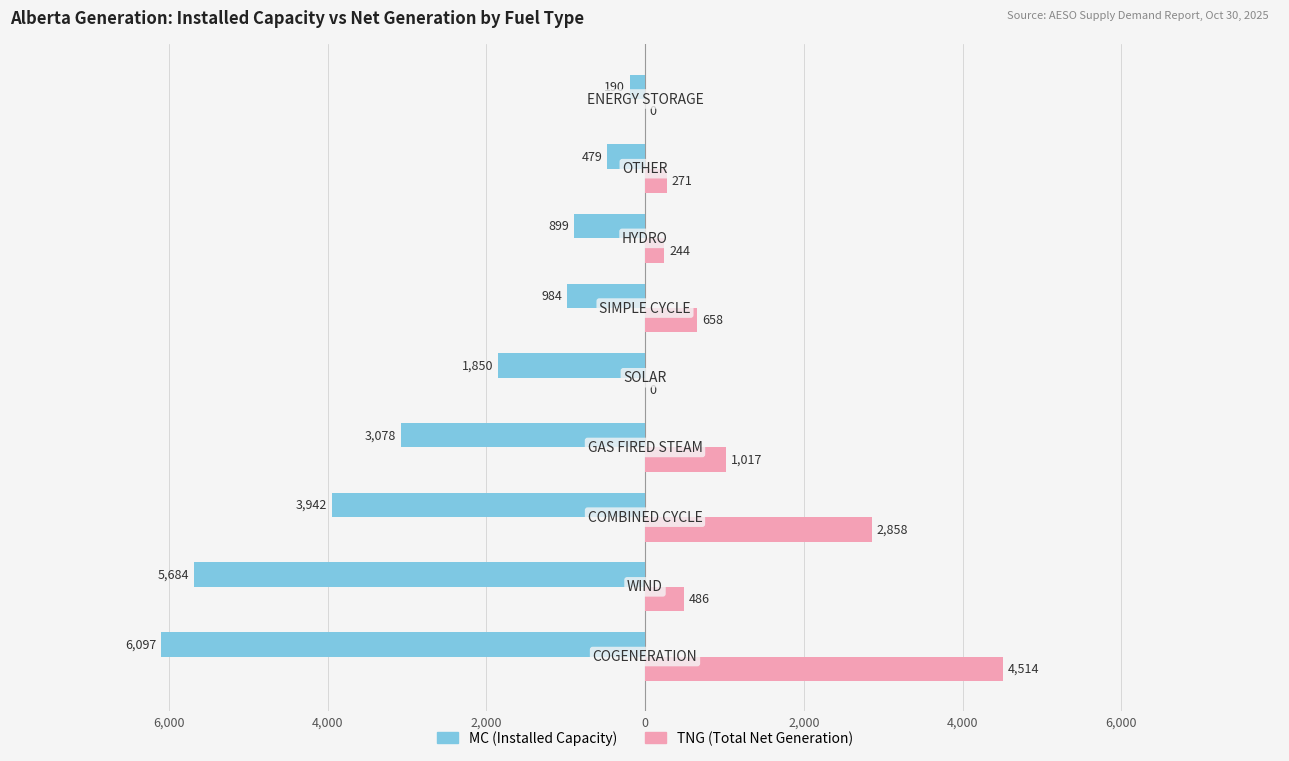

What are all the series names shown in the legend?

MC (Installed Capacity), TNG (Total Net Generation)